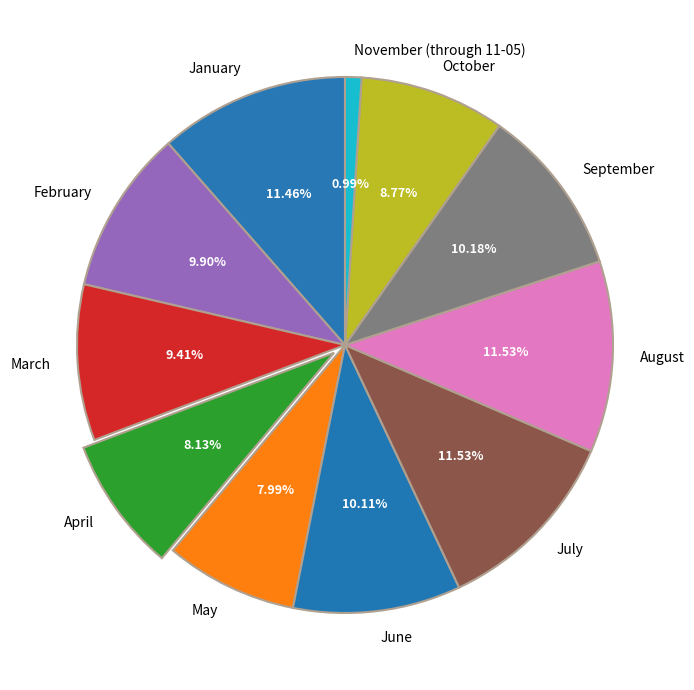

Does July account for over 50% of the chart?

No